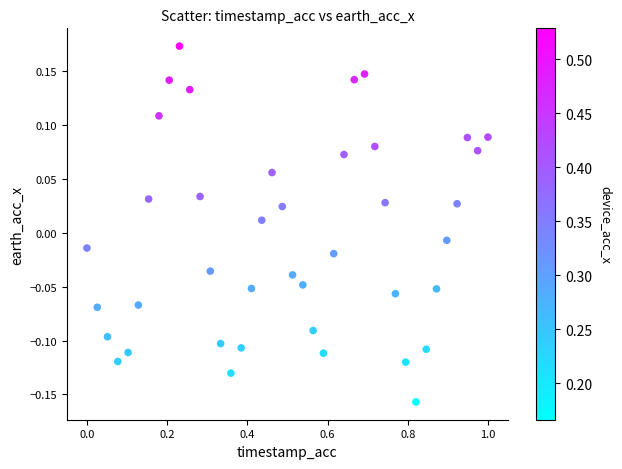

What is the range of Y values (max minus min)?

0.3